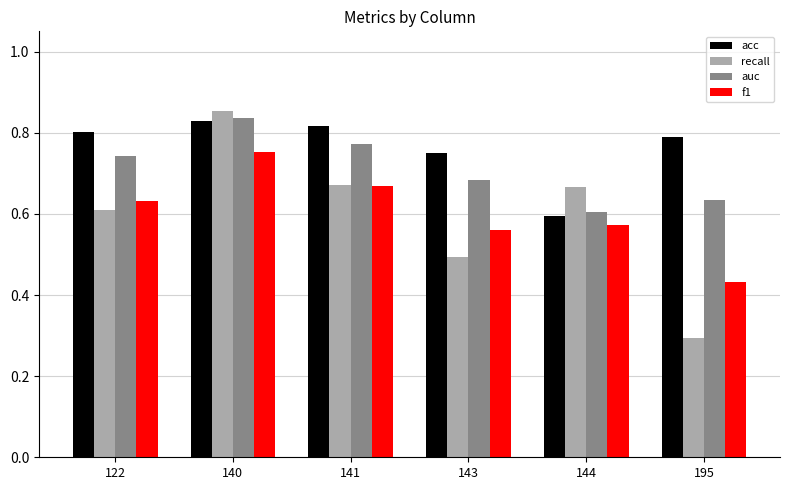

Is the value of acc at 143 greater than the value of recall at 140?

No